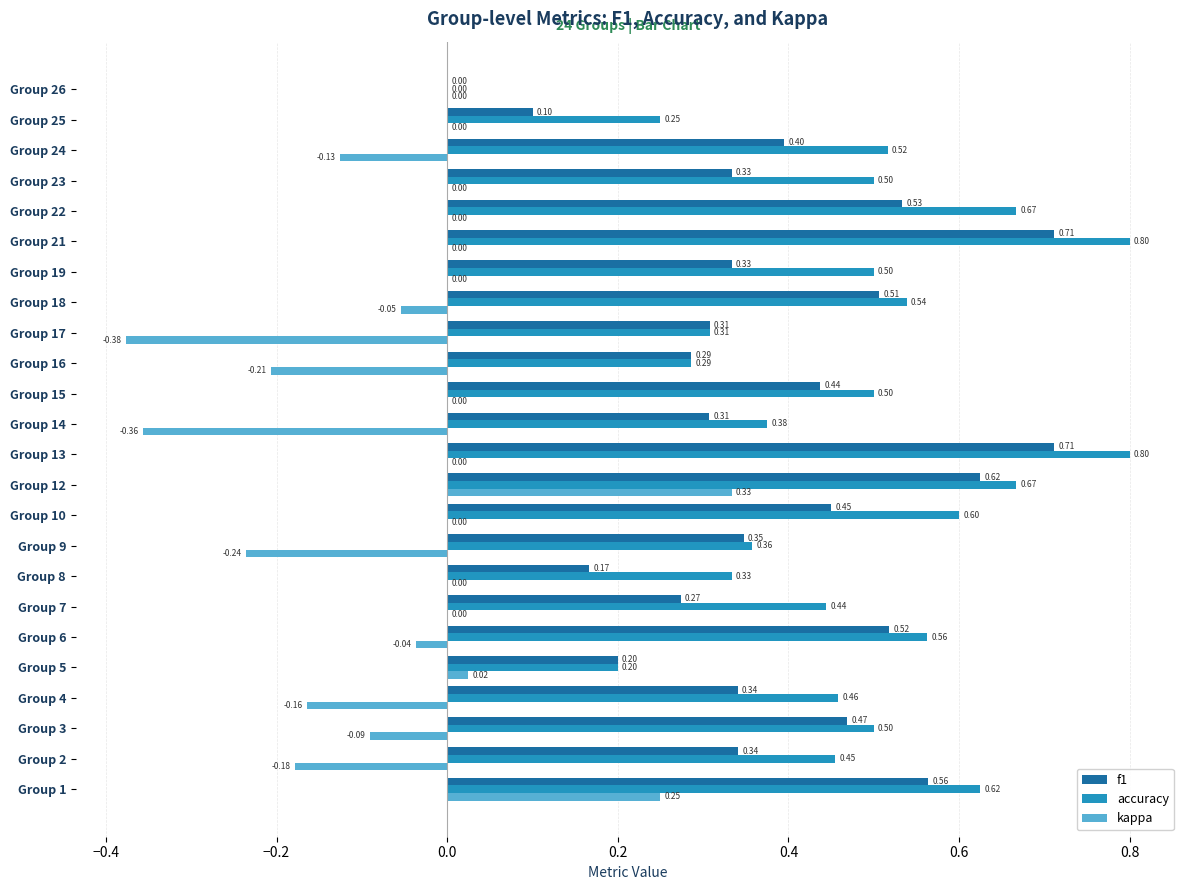

At which label is f1 closest to 0?

Group 26